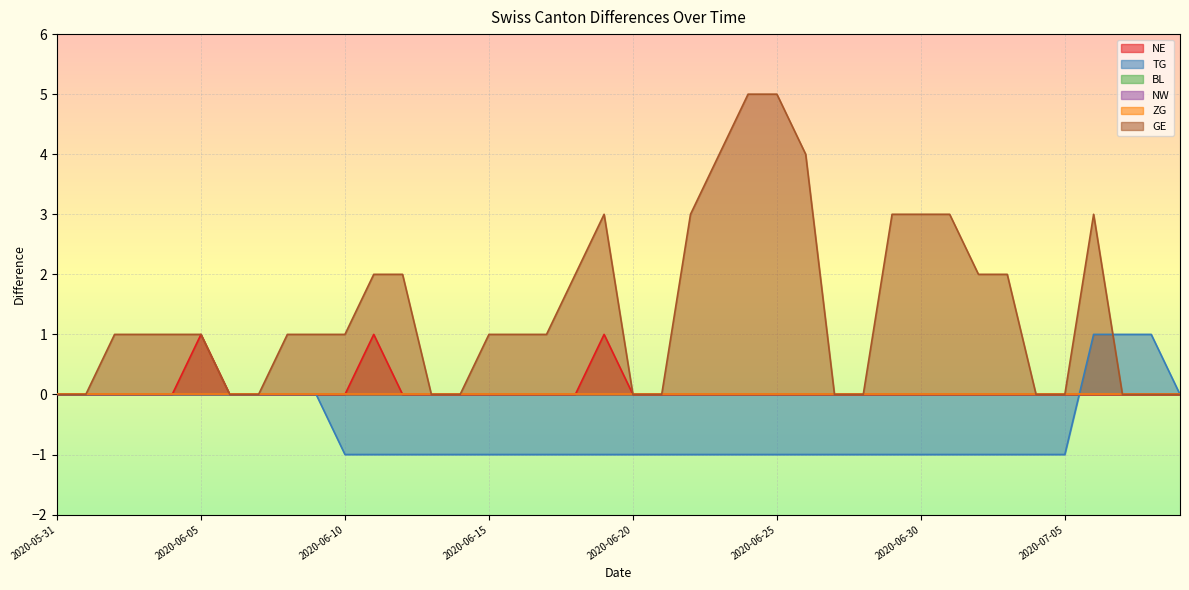

Between 2020-07-02 and 2020-06-03, which is larger?

2020-07-02